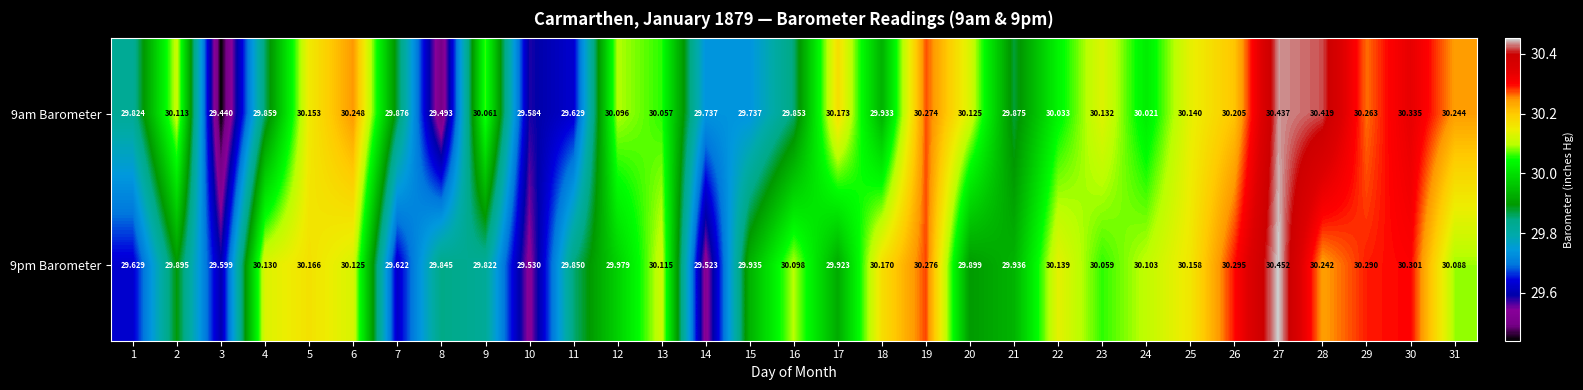

Which label corresponds to the smallest value in the chart?

3